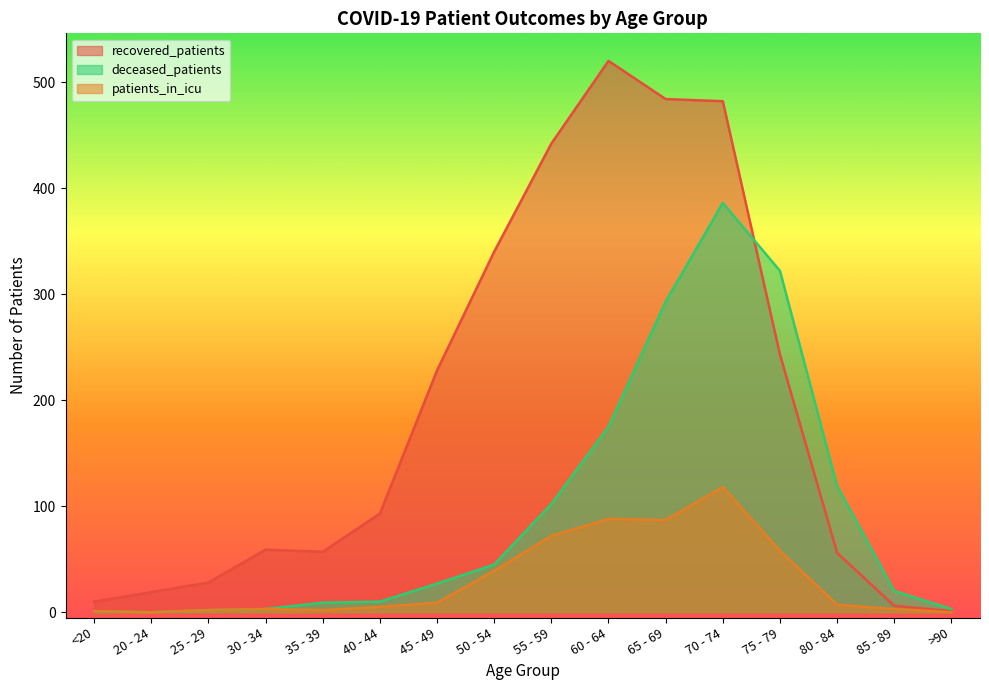

What is the difference between the second highest and minimum values in the recovered_patients series?

483